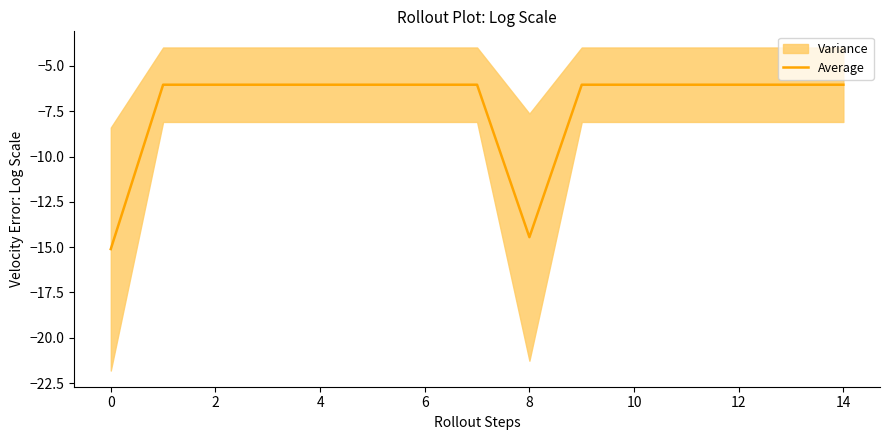

True or false: Average has a value of -2.5 at 10.

False